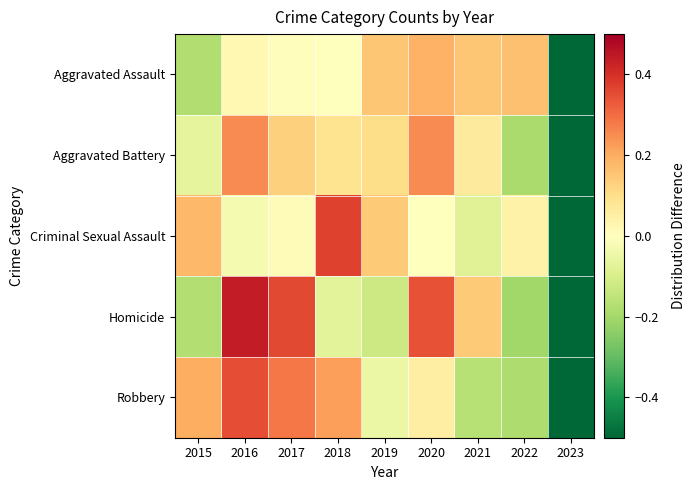

Count the number of categories in the chart.

9